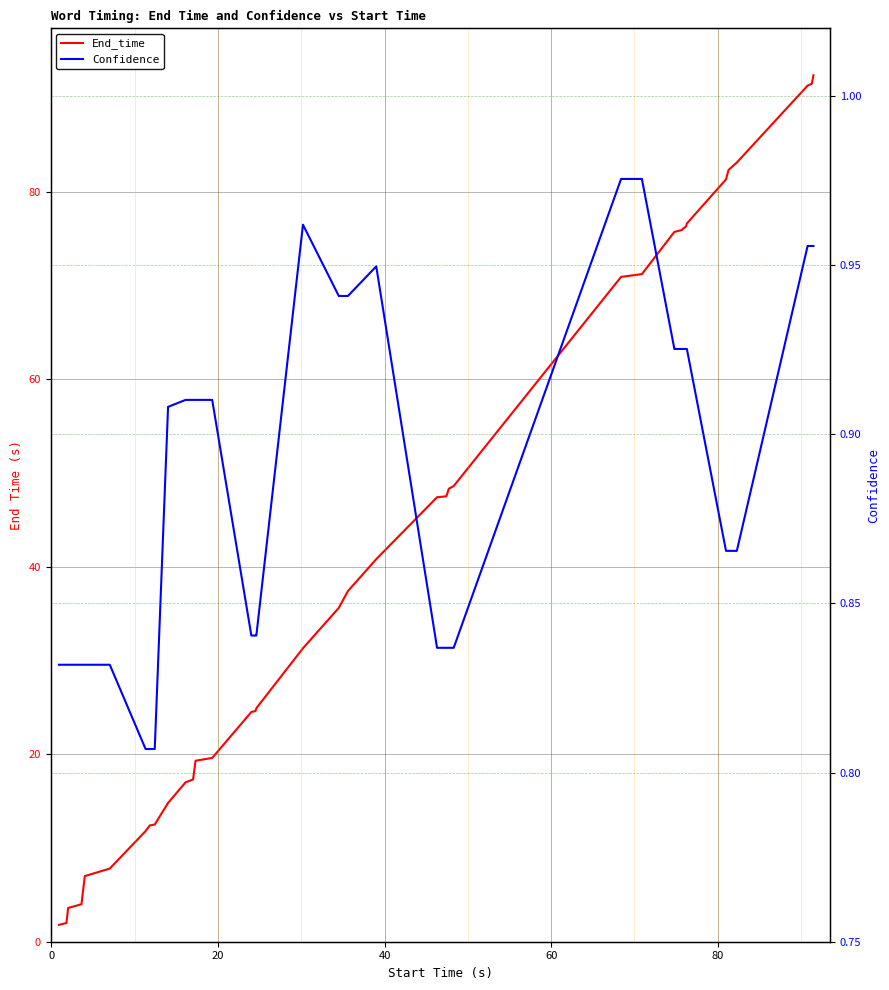

True or false: End_time and Confidence cross at least once.

False